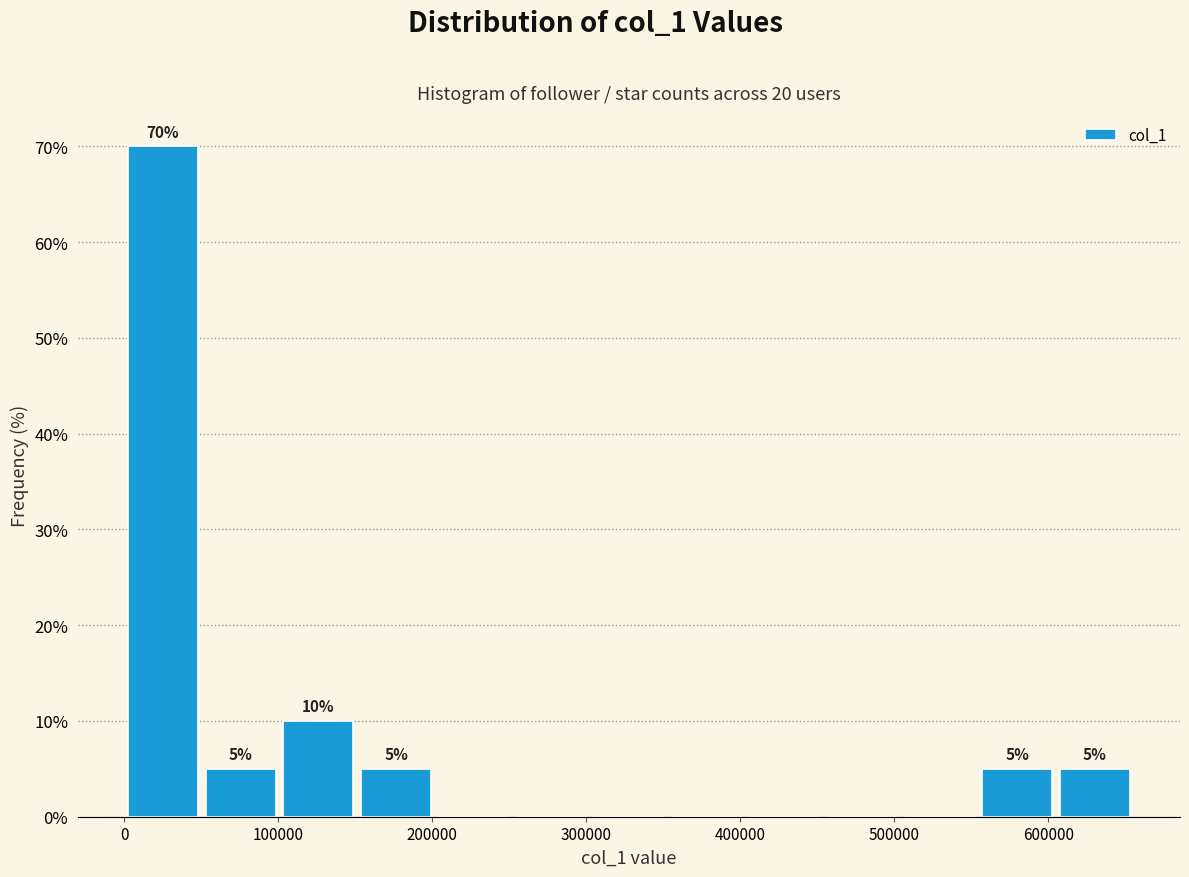

Over which range of the x-axis is the bar tallest?

0 to 50000